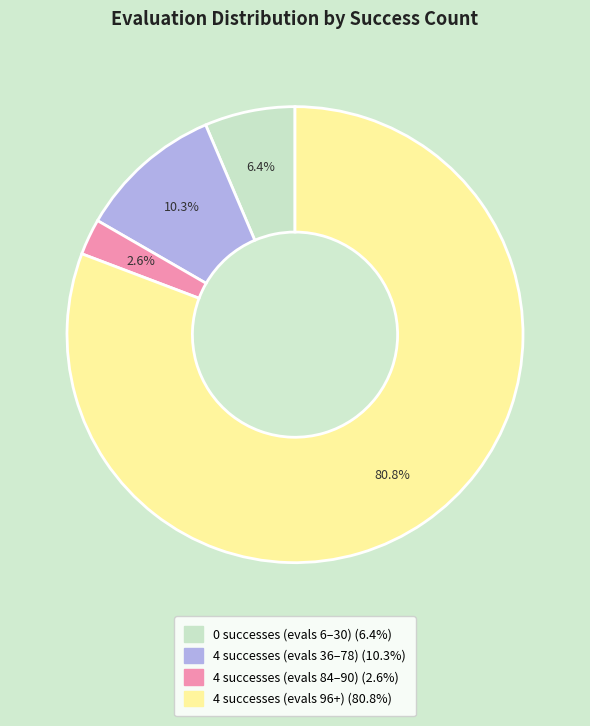

To the nearest percent, what is the average slice percentage?

25%